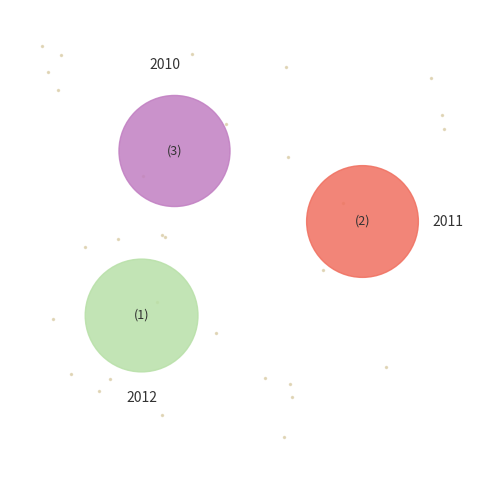

What is the total percentage of 2012 and 2010?

66.7%